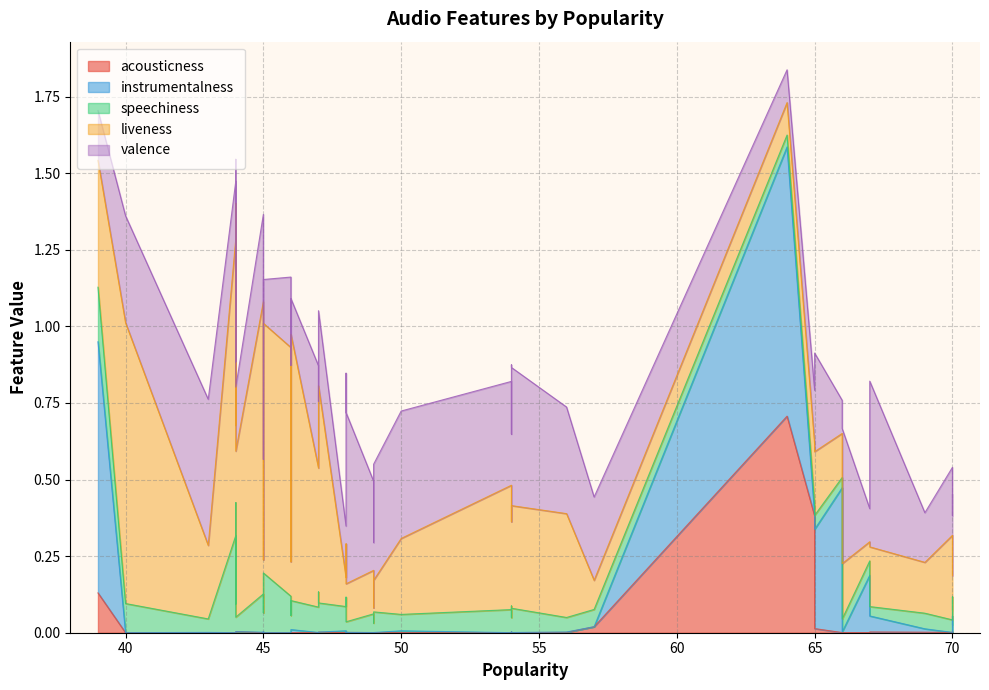

How many lines are shown in the chart?

5